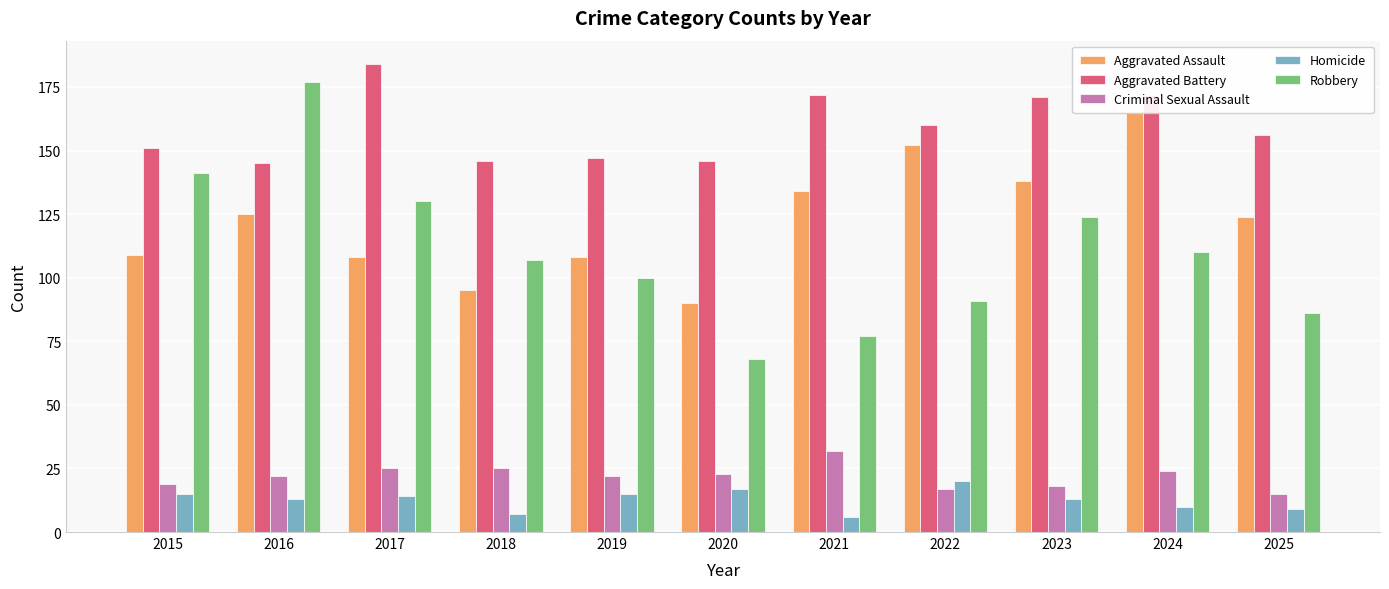

How many categories are shown in the chart?

11